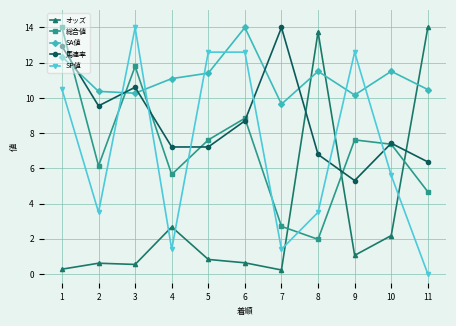

True or false: 馬連率 has a value of 14.0 at 7.

True